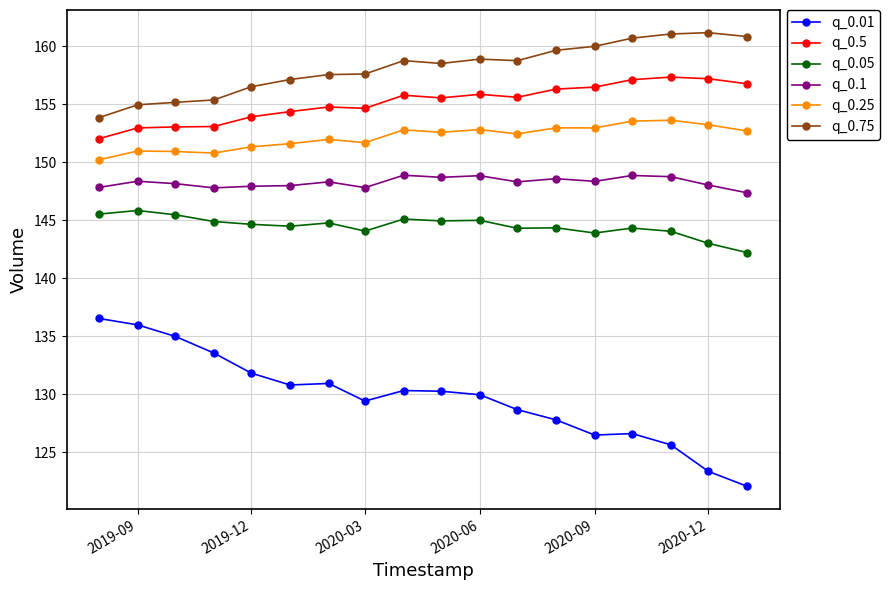

Which series has the largest total across all categories?

q_0.75